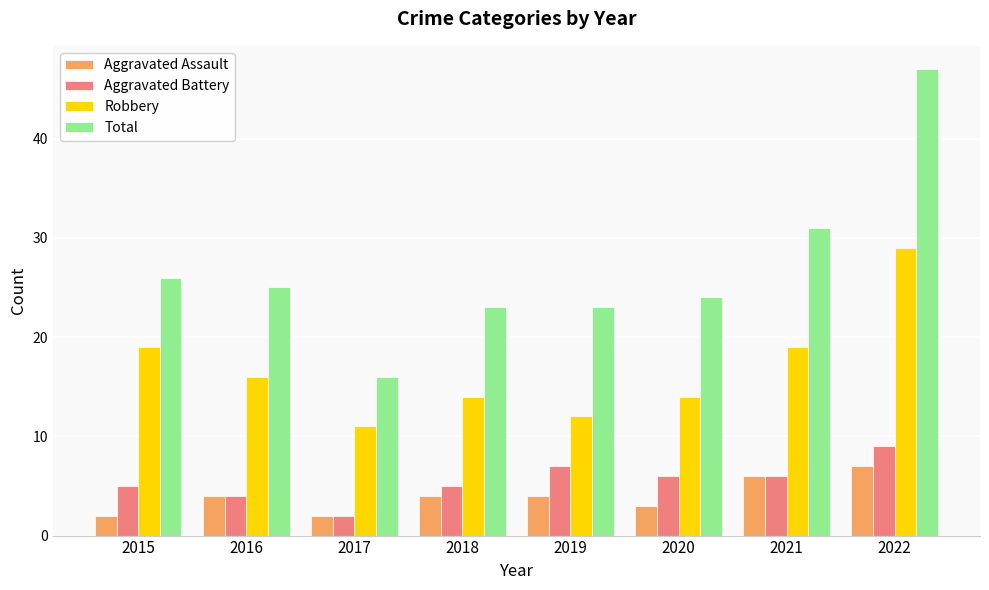

What is the difference between the Aggravated Battery values at 2020 and 2019?

1